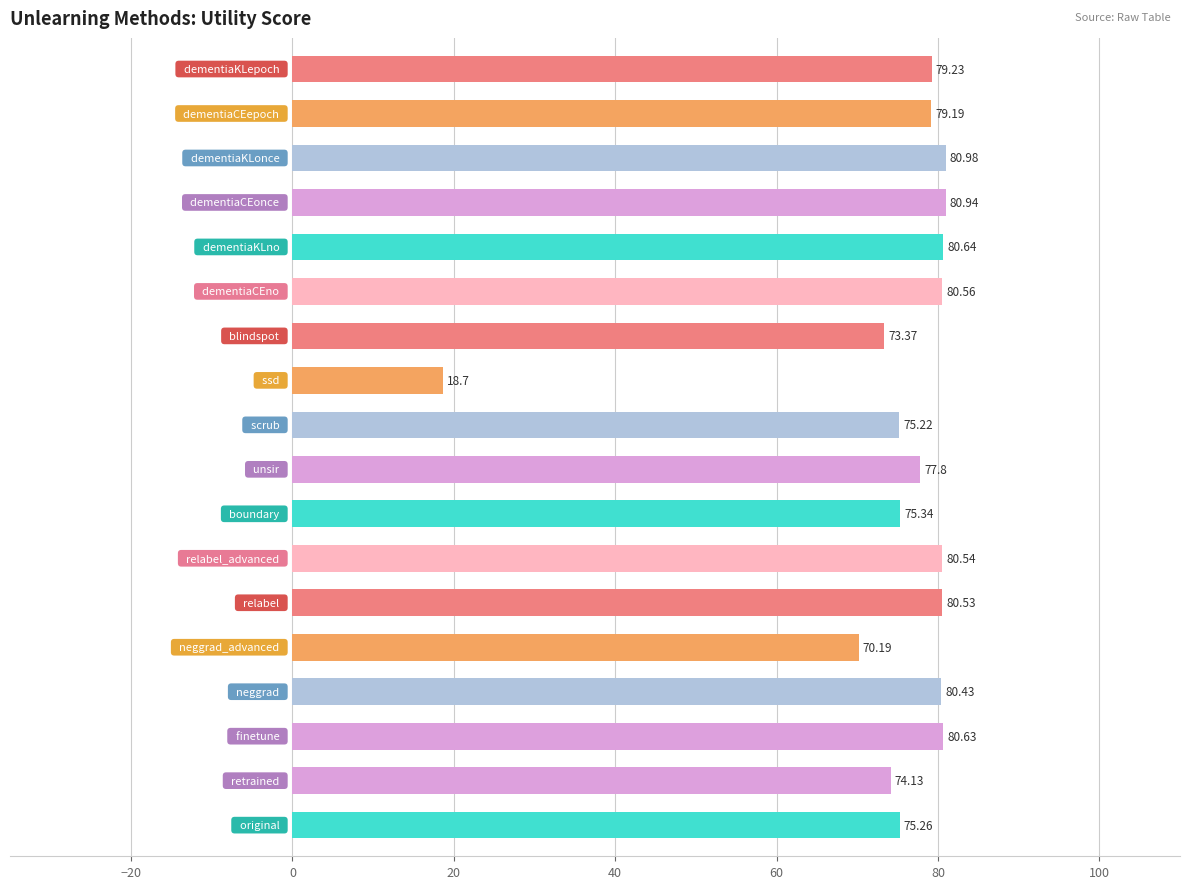

What is the sum of all values?

1343.7